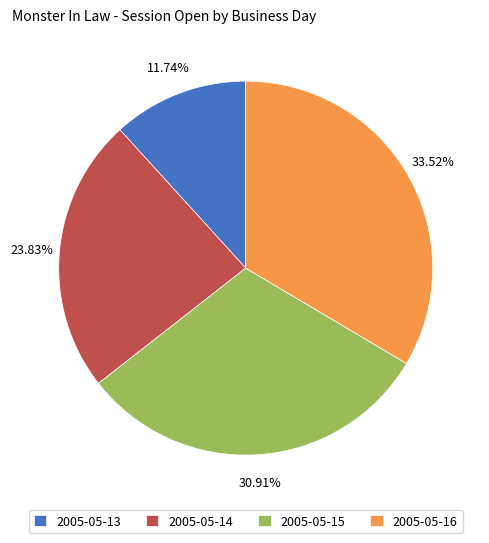

Rank the categories by value from lowest to highest.

2005-05-13, 2005-05-14, 2005-05-15, 2005-05-16